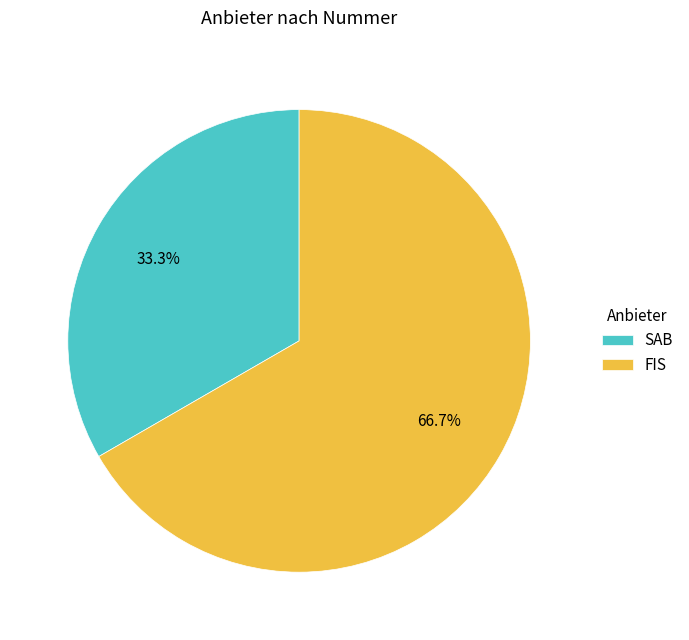

Which slice is the largest?

FIS